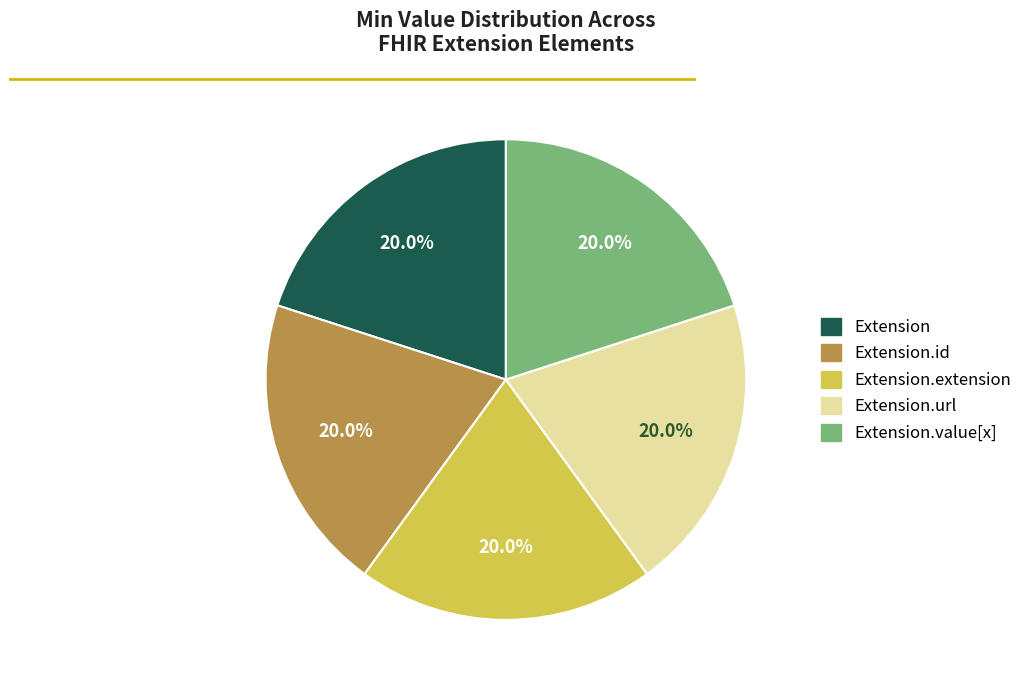

Count the number of slices in the pie.

5